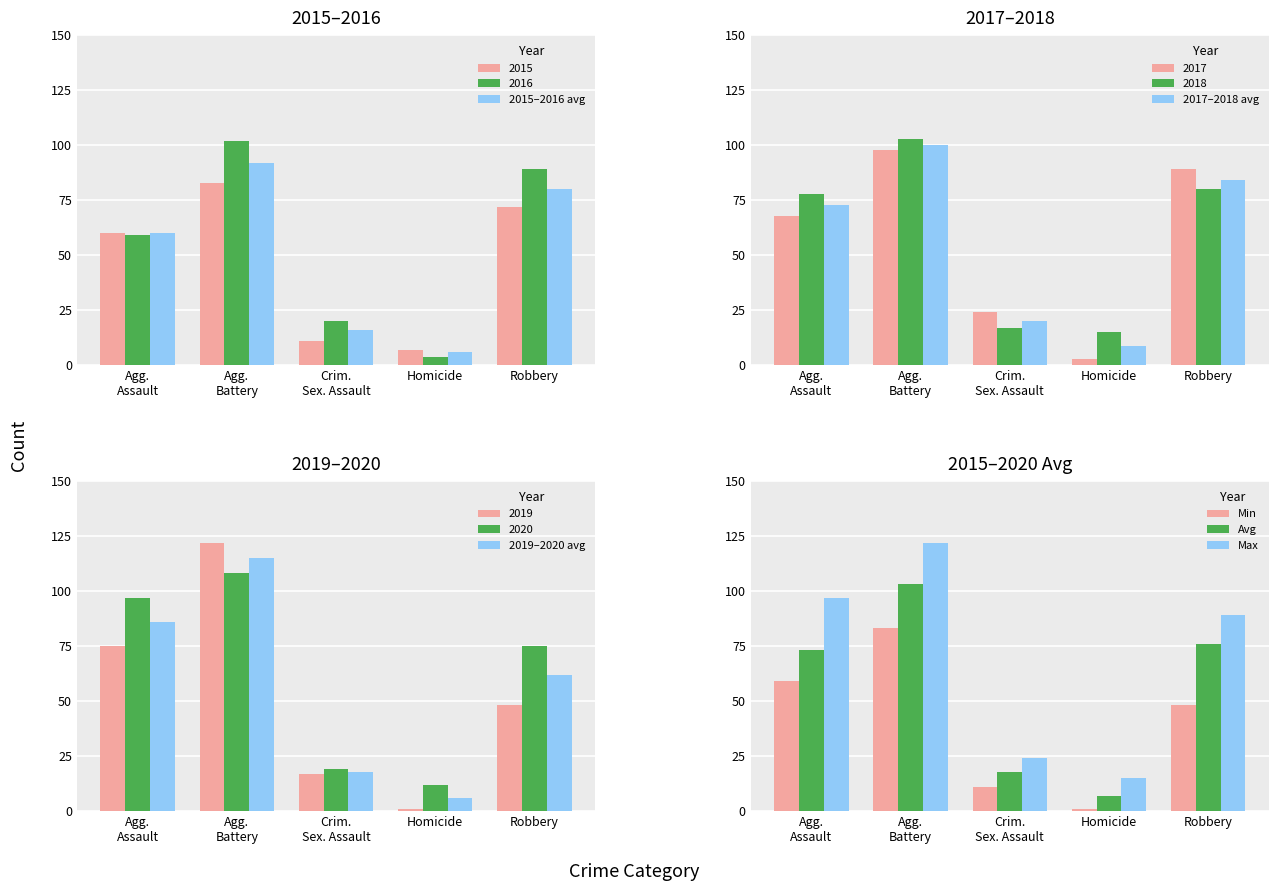

What position from the left is Agg.
Battery?

2